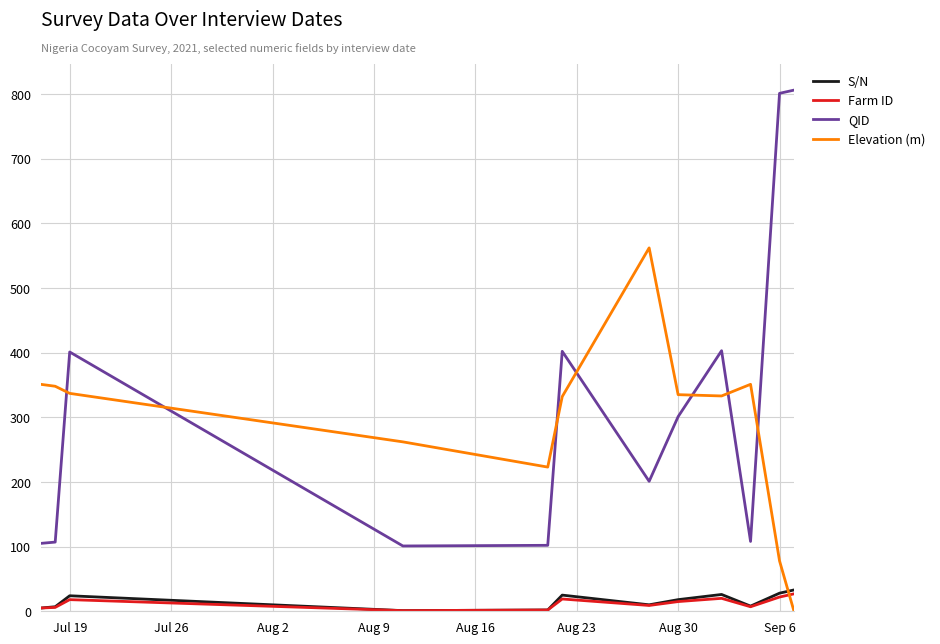

After their last crossing, which series has the higher values: QID or Elevation (m)?

QID